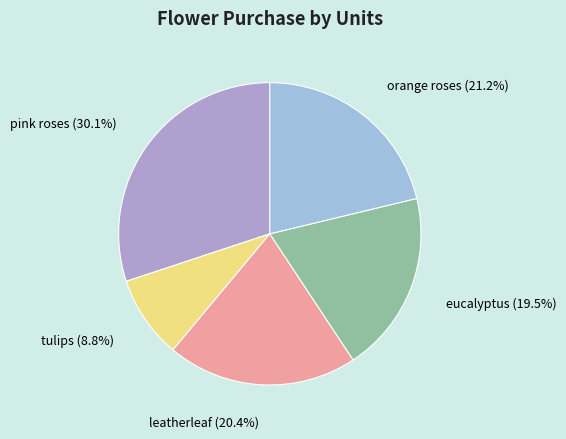

Does tulips represent more than half of the total?

No